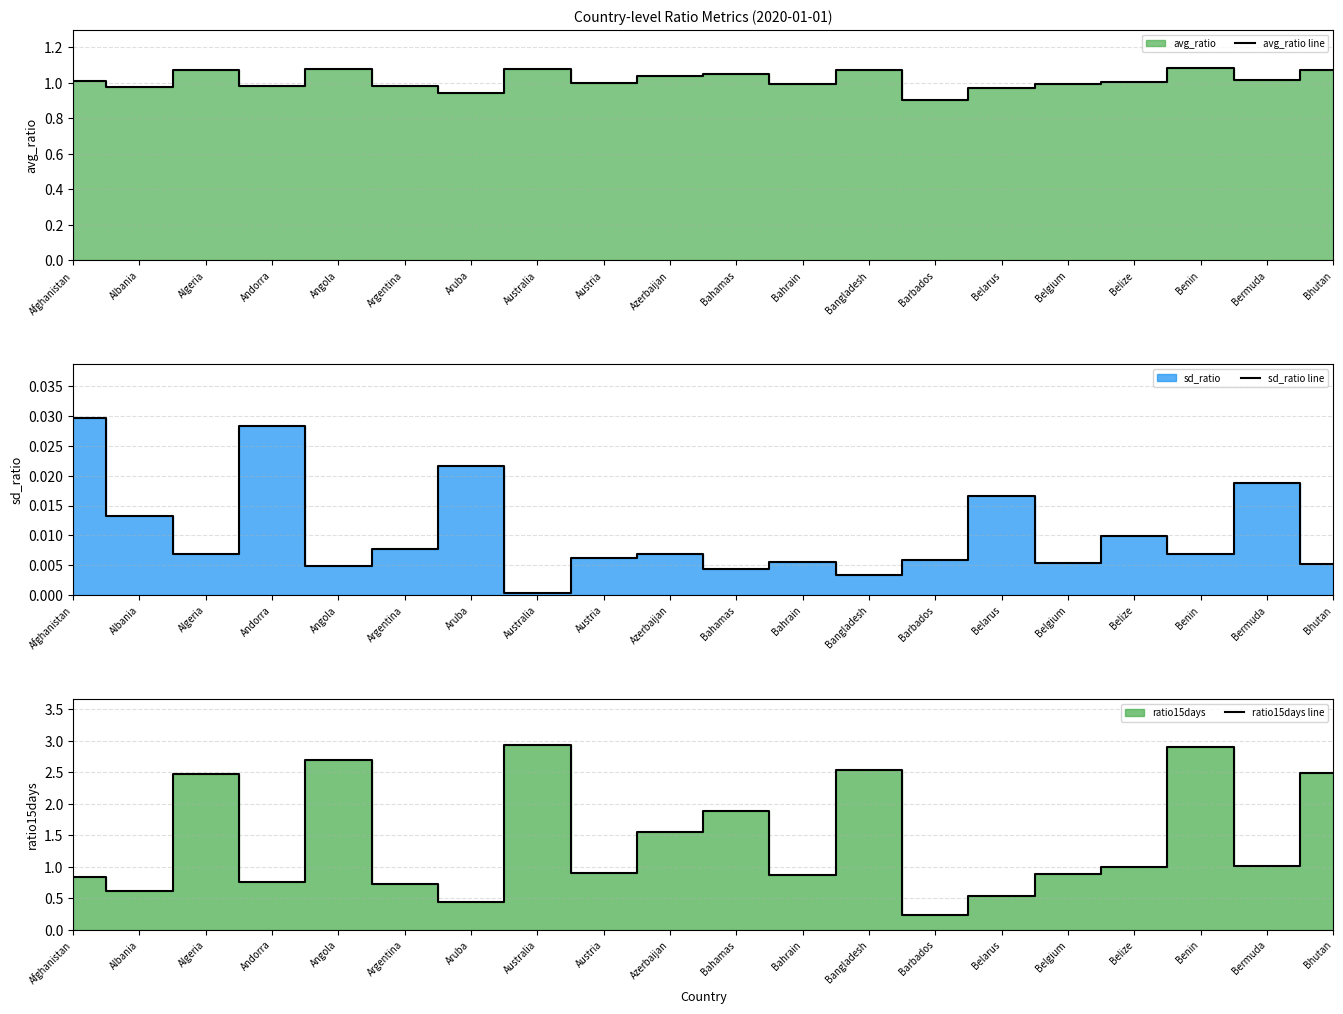

Reading right to left, transcribe all the data shown in this chart.

avg_ratio line: Bhutan=1.1	Bermuda=1.0	Benin=1.1	Belize=1.0	Belgium=1.0	Belarus=1.0	Barbados=0.9	Bangladesh=1.1	Bahrain=1.0	Bahamas=1.0	Azerbaijan=1.0	Austria=1.0	Australia=1.1	Aruba=0.9	Argentina=1.0	Angola=1.1	Andorra=1.0	Algeria=1.1	Albania=1.0	Afghanistan=1.0
sd_ratio line: Bhutan=0.0	Bermuda=0.0	Benin=0.0	Belize=0.0	Belgium=0.0	Belarus=0.0	Barbados=0.0	Bangladesh=0.0	Bahrain=0.0	Bahamas=0.0	Azerbaijan=0.0	Austria=0.0	Australia=0.0	Aruba=0.0	Argentina=0.0	Angola=0.0	Andorra=0.0	Algeria=0.0	Albania=0.0	Afghanistan=0.0
ratio15days line: Bhutan=2.5	Bermuda=1.0	Benin=2.9	Belize=1.0	Belgium=0.9	Belarus=0.5	Barbados=0.2	Bangladesh=2.5	Bahrain=0.9	Bahamas=1.9	Azerbaijan=1.6	Austria=0.9	Australia=2.9	Aruba=0.4	Argentina=0.7	Angola=2.7	Andorra=0.8	Algeria=2.5	Albania=0.6	Afghanistan=0.8